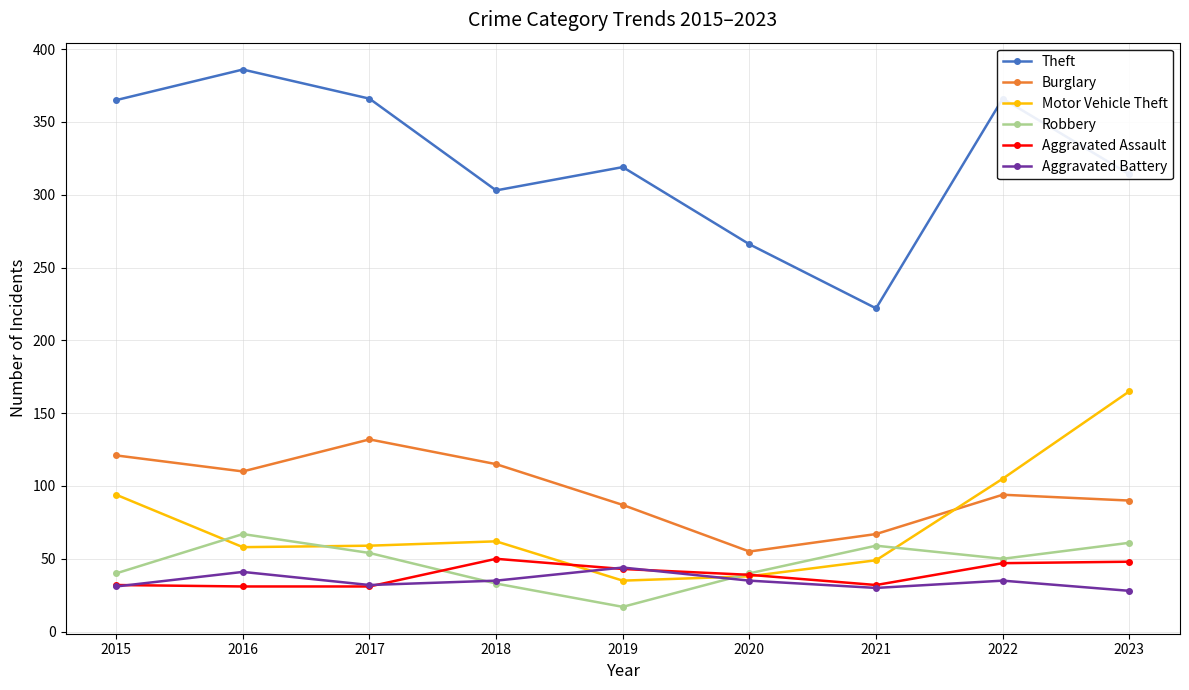

True or false: Burglary has a value of 94 at 2022.

True